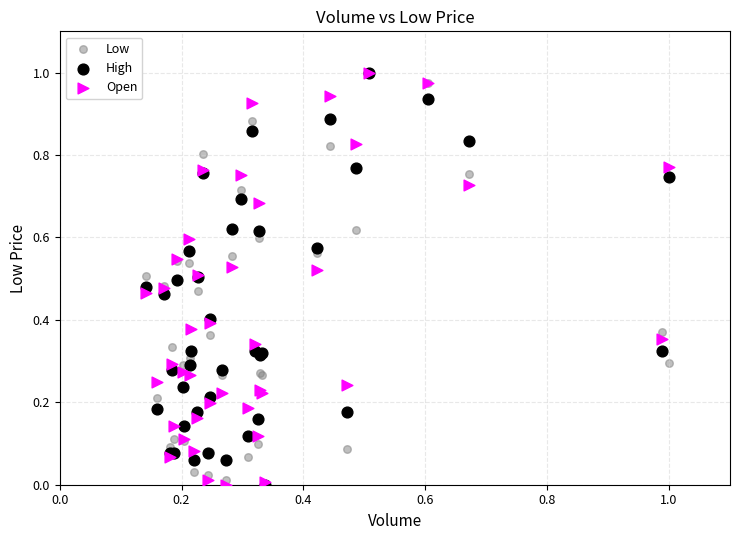

What are all the series names shown in the legend?

Low, High, Open